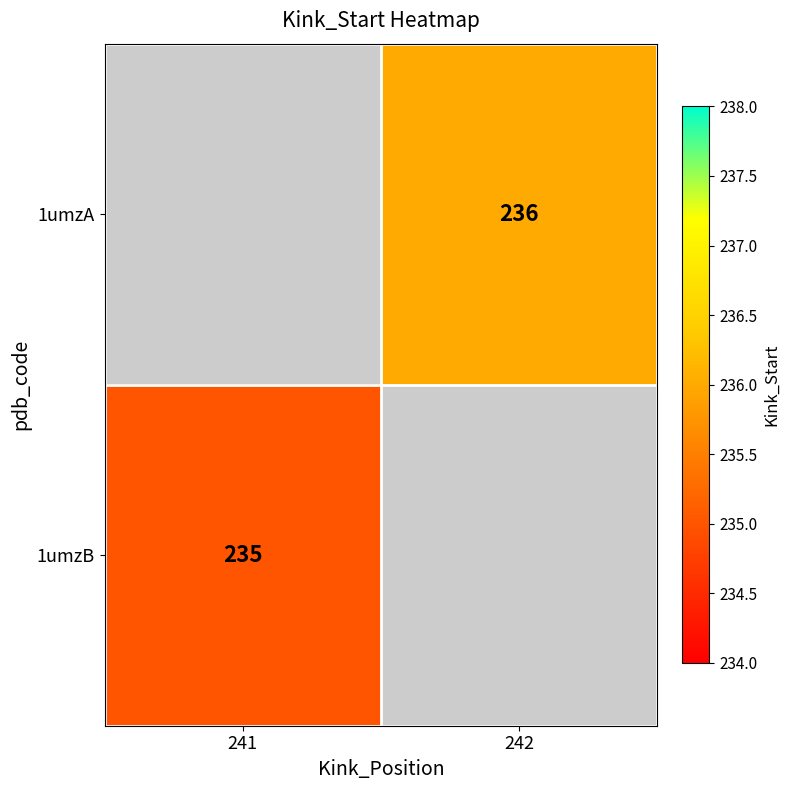

Between 241 and 242, which is larger?

242